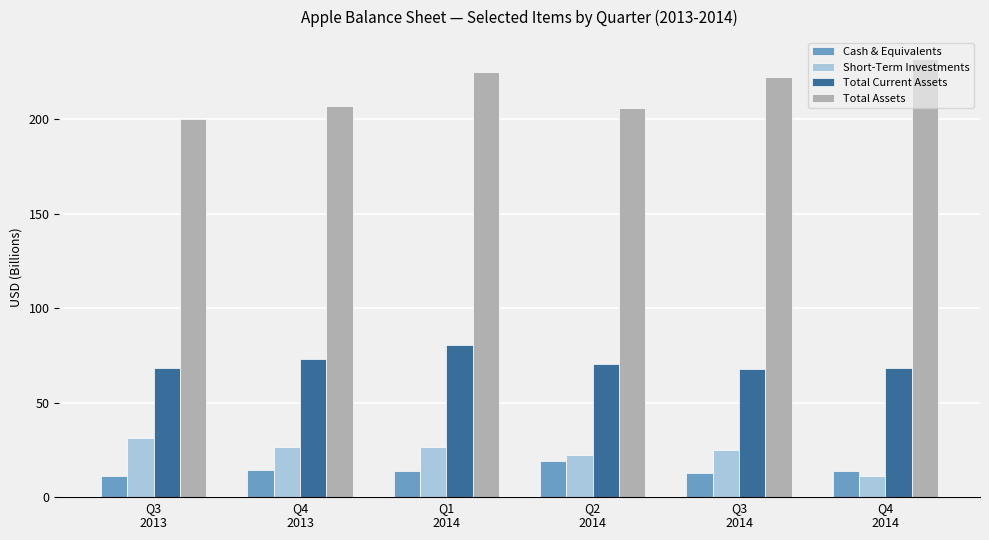

Count the number of data series in this chart.

4